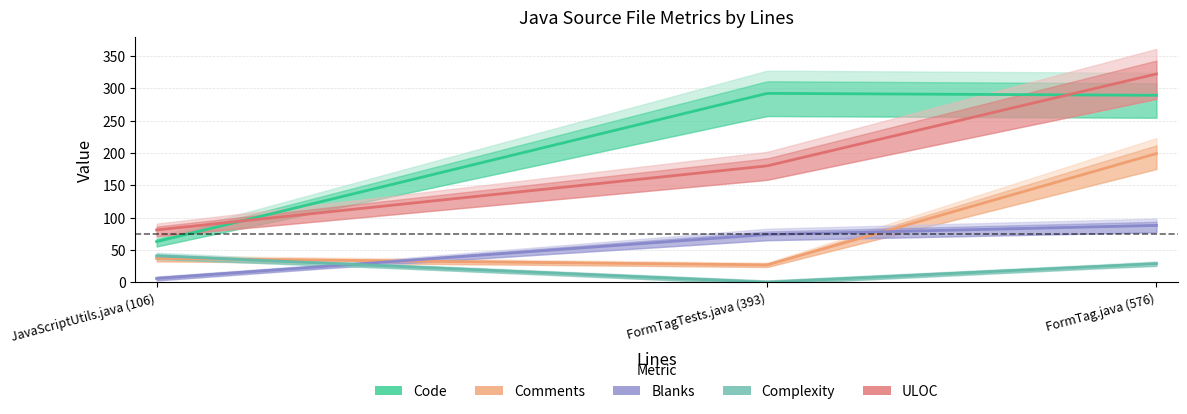

How many series are shown in this chart?

5